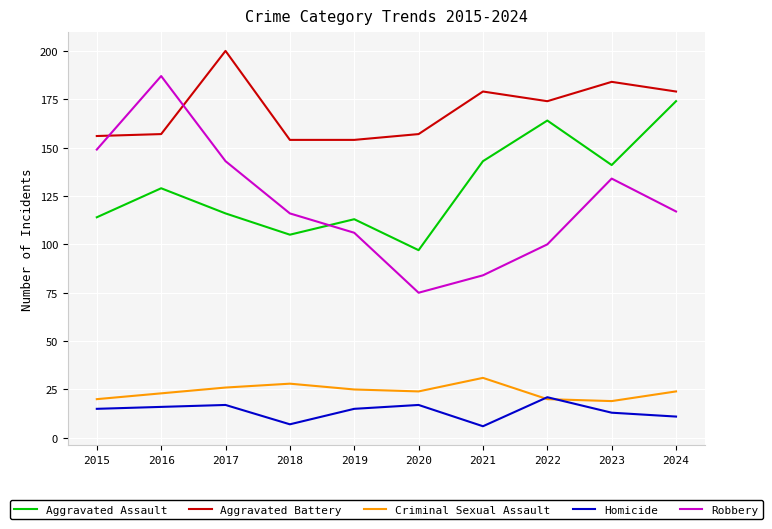

The Robbery series shows 42 at 2021. True or false?

False